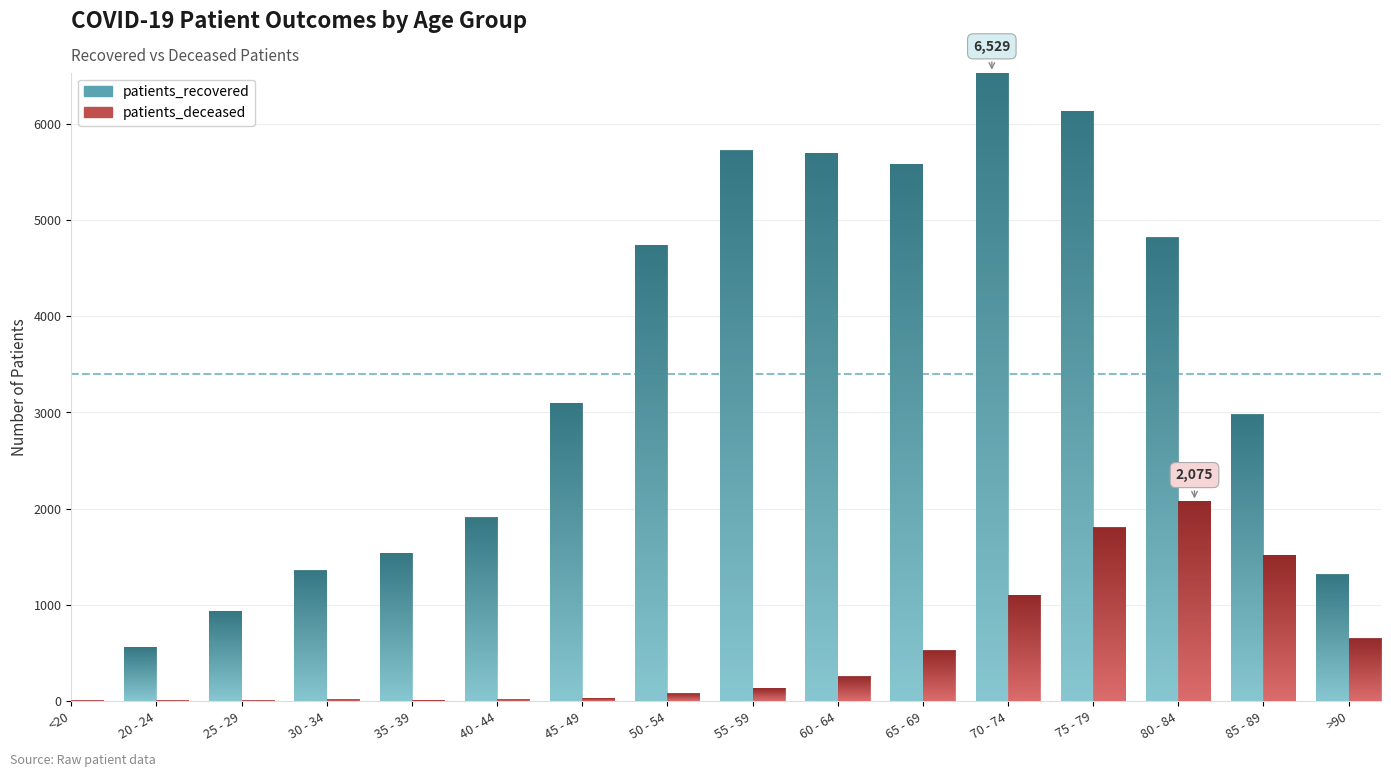

How many data points in patients_recovered are above 3092?

7